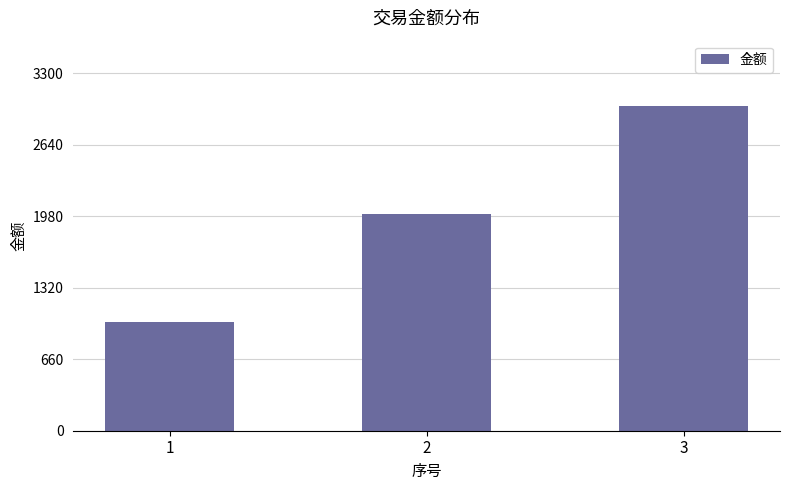

Reading left to right, extract all data points from this chart.

1=1000	2=2000	3=3000